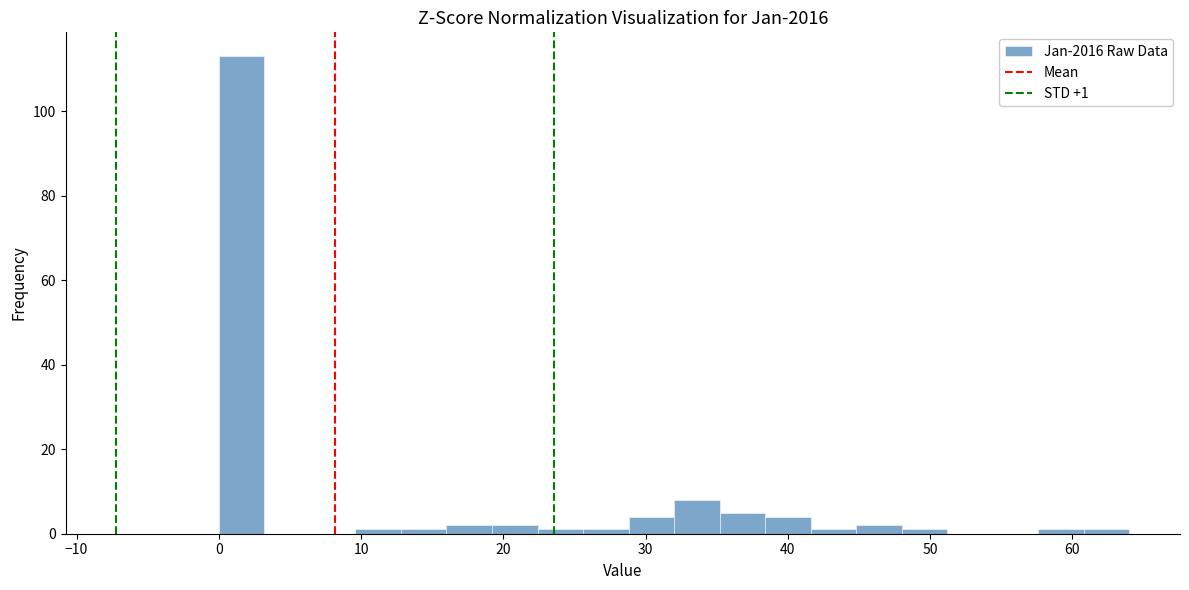

Read against the x-axis, roughly where is the centre of the tallest bar?

2